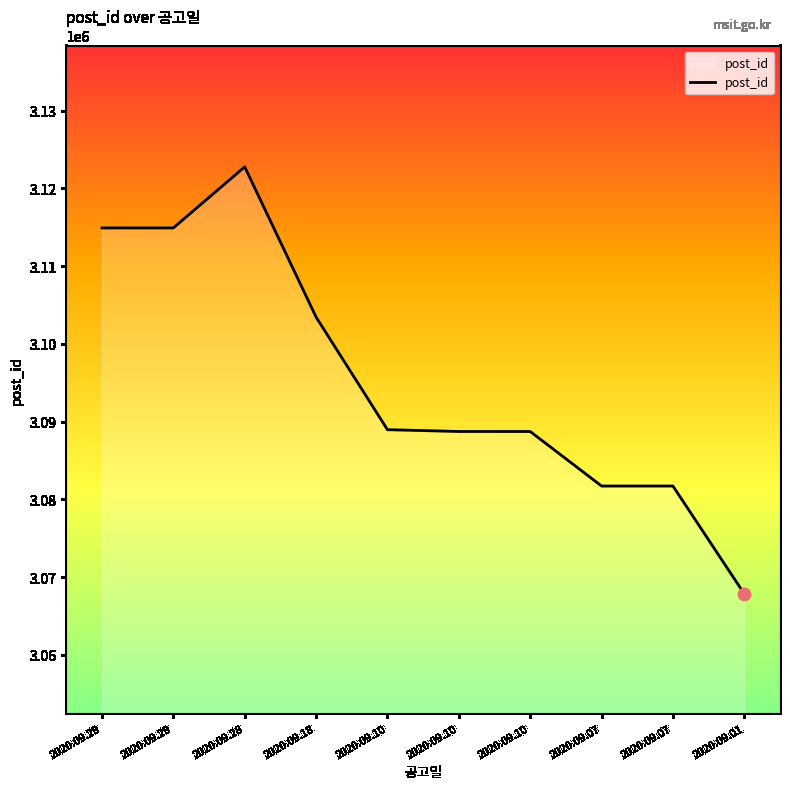

Is this an area chart (filled region under the line)?

Yes